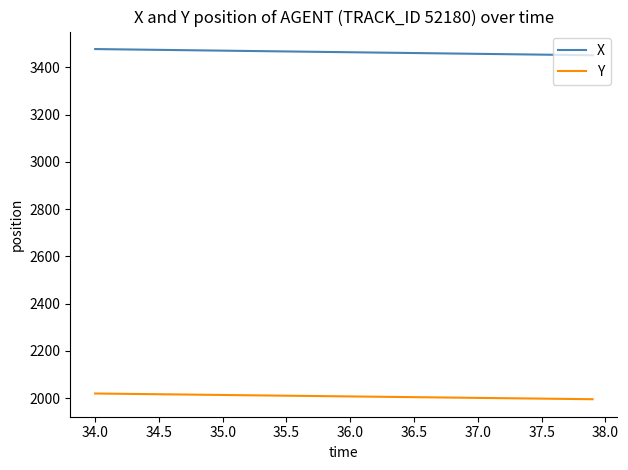

Which series has the largest range (max minus min)?

X